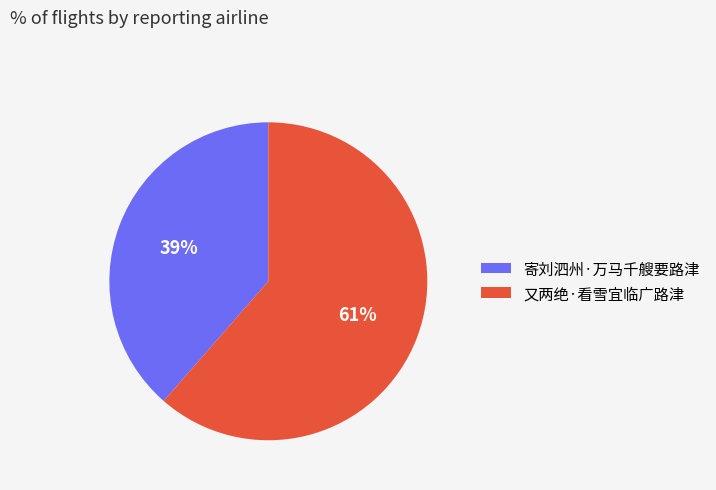

Is 又两绝·看雪宜临广路津 the majority of the pie?

Yes